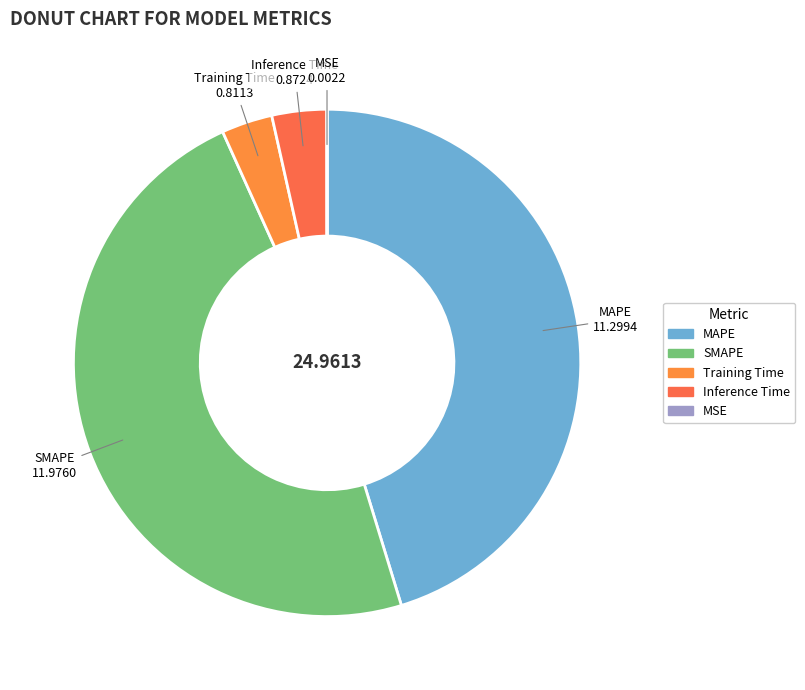

Do SMAPE and Training Time together represent more than half of the pie?

Yes